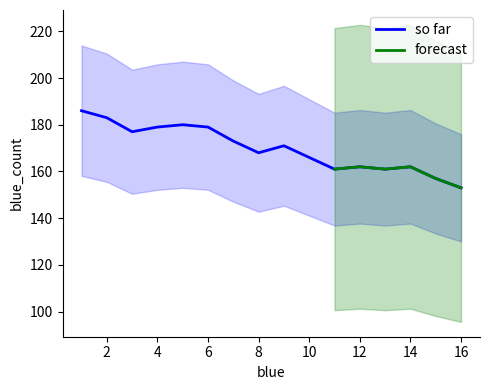

What is the greatest value displayed?

186